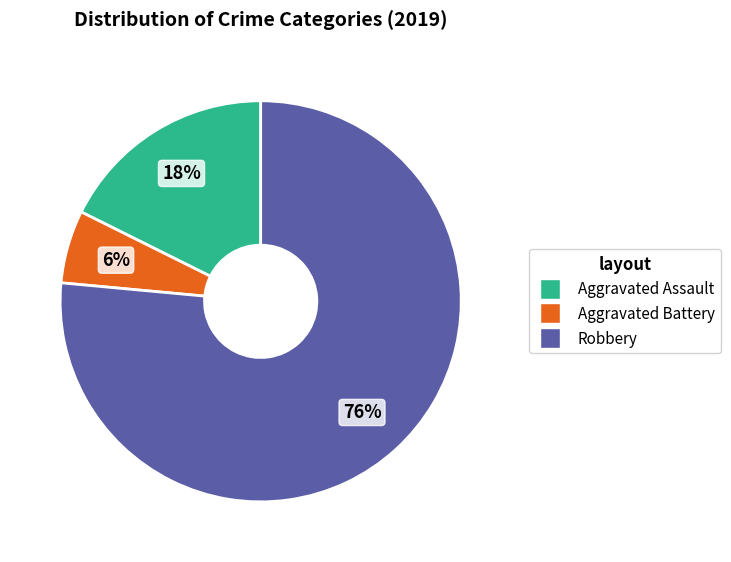

Rank the categories by value from lowest to highest.

Aggravated Battery, Aggravated Assault, Robbery